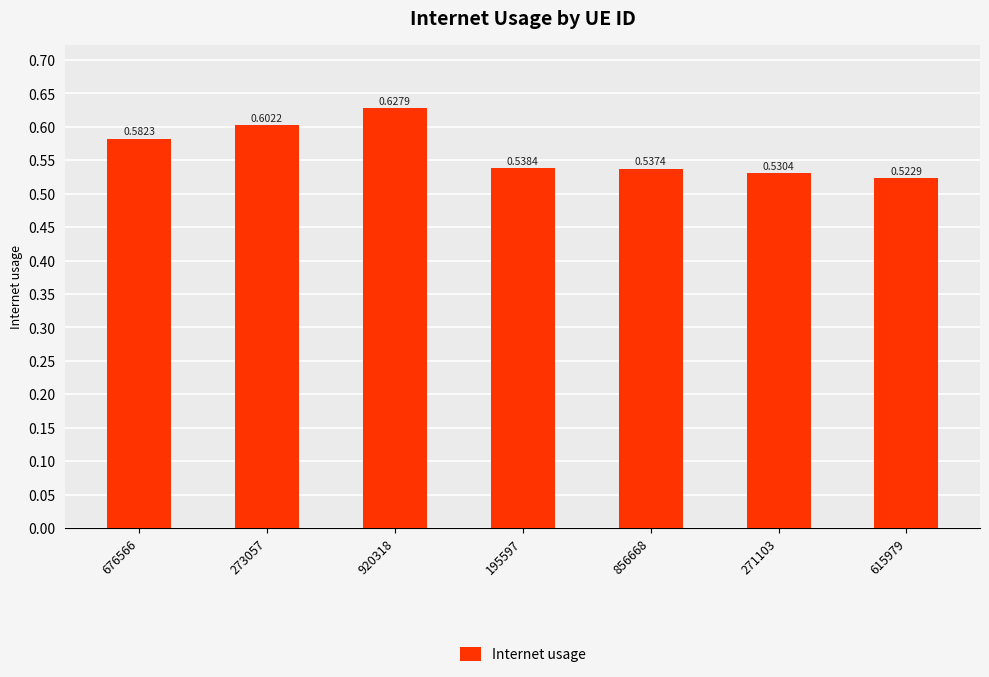

Rank the categories by value from lowest to highest.

615979, 271103, 856668, 195597, 676566, 273057, 920318